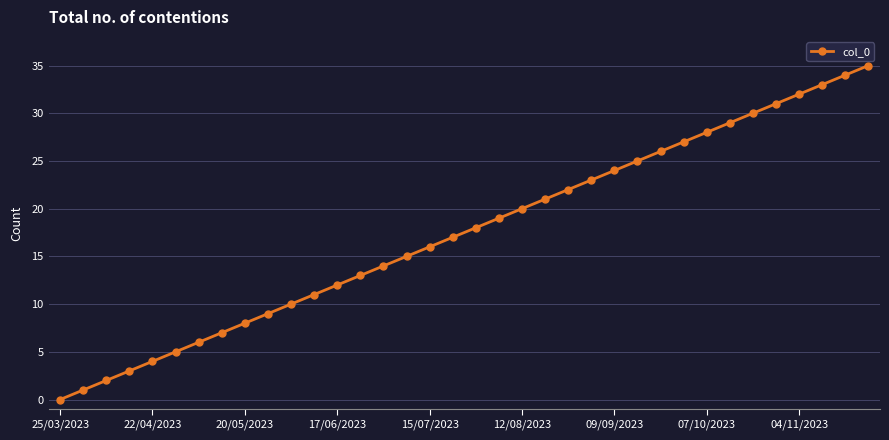

True or false: the data has more than 1 interior local peaks.

False